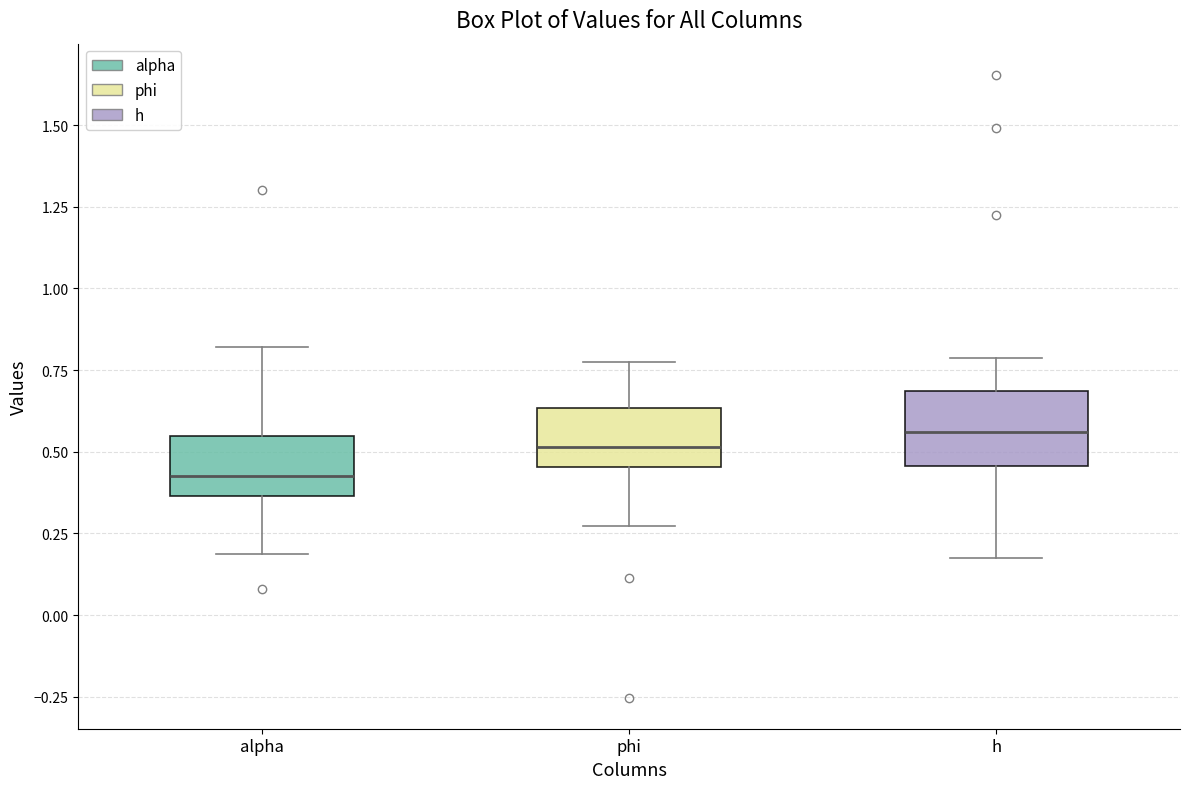

Reading left to right, transcribe this box plot: for each box, give where its median line is, the range the box spans, and where its two whiskers end, as read against the y-axis. The values are not printed on the chart, so give them approximately, as read against the axis.

alpha: median 0.45, box 0.35 to 0.55, whiskers 0.20 to 0.80
phi: median 0.50, box 0.45 to 0.65, whiskers 0.25 to 0.75
h: median 0.55, box 0.45 to 0.70, whiskers 0.20 to 0.80